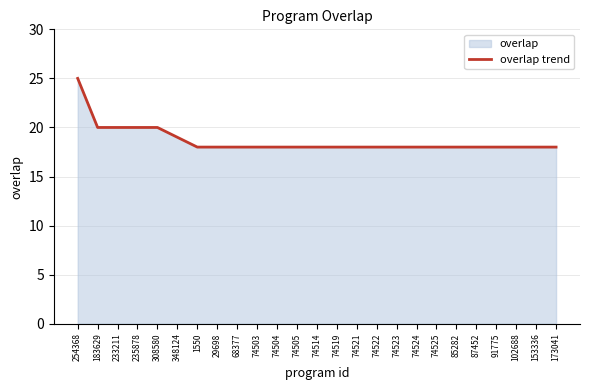

Between 233211 and 74519, which is larger?

233211